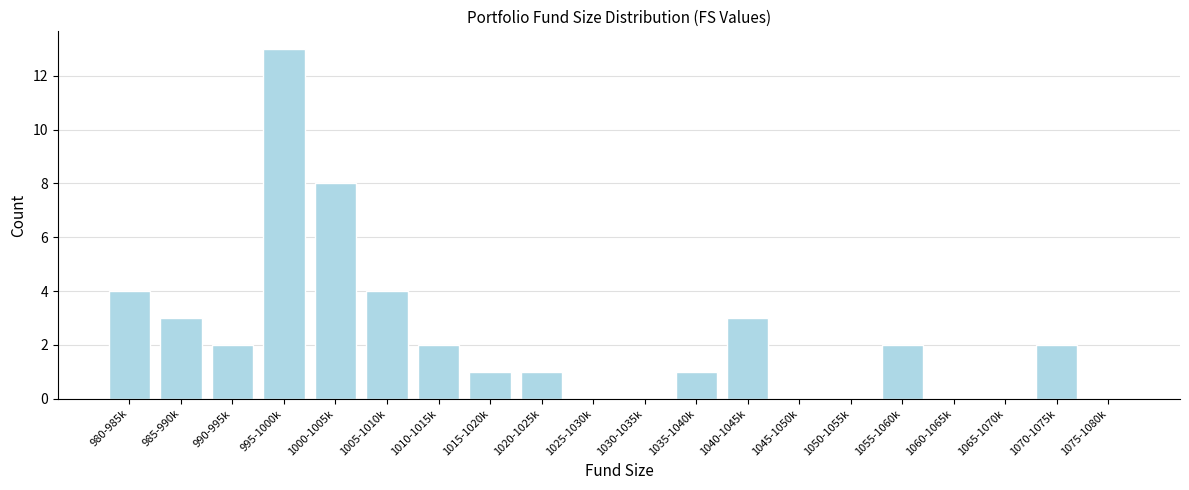

Reading left to right, transcribe all the data shown in this chart.

980-985k=4	985-990k=3	990-995k=2	995-1000k=13	1000-1005k=8	1005-1010k=4	1010-1015k=2	1015-1020k=1	1020-1025k=1	1025-1030k=0	1030-1035k=0	1035-1040k=1	1040-1045k=3	1045-1050k=0	1050-1055k=0	1055-1060k=2	1060-1065k=0	1065-1070k=0	1070-1075k=2	1075-1080k=0